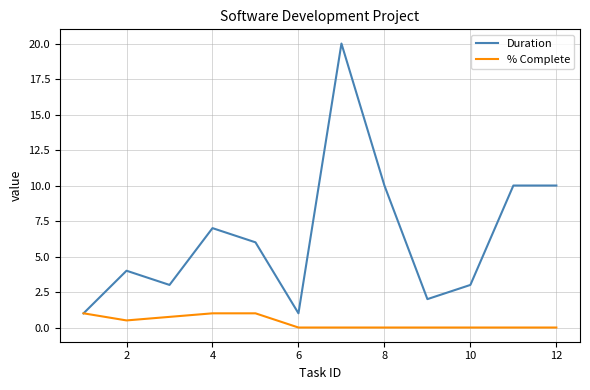

Rank the series by their average value, from highest to lowest.

Duration, % Complete